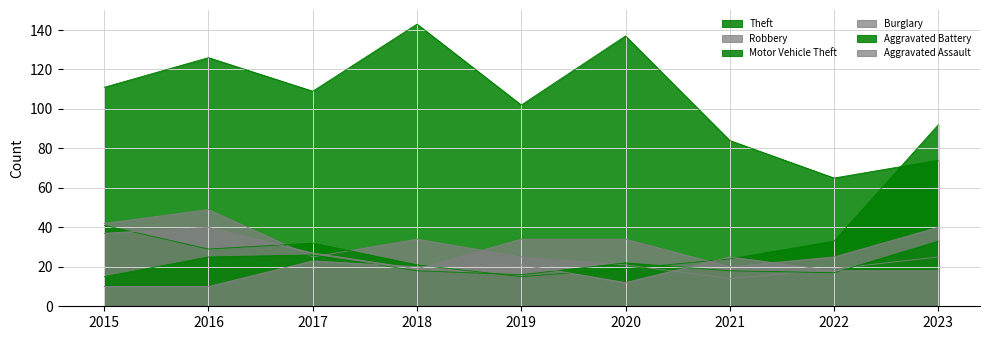

Between 2016 and 2019, which series saw the biggest shift?

Theft